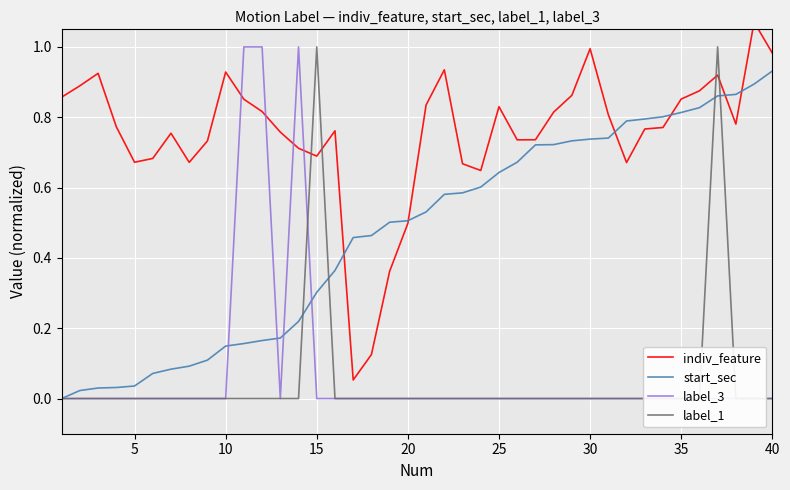

Reading left to right, what are all the values shown in this chart?

indiv_feature: 0.9	0.9	0.9	0.8	0.7	0.7	0.8	0.7	0.7	0.9	0.9	0.8	0.8	0.7	0.7	0.8	0.1	0.1	0.4	0.5	0.8	0.9	0.7	0.6	0.8	0.7	0.7	0.8	0.9	1.0	0.8	0.7	0.8	0.8	0.9	0.9	0.9	0.8	1.1	1.0
start_sec: 0.0	0.0	0.0	0.0	0.0	0.1	0.1	0.1	0.1	0.1	0.2	0.2	0.2	0.2	0.3	0.4	0.5	0.5	0.5	0.5	0.5	0.6	0.6	0.6	0.6	0.7	0.7	0.7	0.7	0.7	0.7	0.8	0.8	0.8	0.8	0.8	0.9	0.9	0.9	0.9
label_3: 0.0	0.0	0.0	0.0	0.0	0.0	0.0	0.0	0.0	0.0	1.0	1.0	0.0	1.0	0.0	0.0	0.0	0.0	0.0	0.0	0.0	0.0	0.0	0.0	0.0	0.0	0.0	0.0	0.0	0.0	0.0	0.0	0.0	0.0	0.0	0.0	0.0	0.0	0.0	0.0
label_1: 0.0	0.0	0.0	0.0	0.0	0.0	0.0	0.0	0.0	0.0	0.0	0.0	0.0	0.0	1.0	0.0	0.0	0.0	0.0	0.0	0.0	0.0	0.0	0.0	0.0	0.0	0.0	0.0	0.0	0.0	0.0	0.0	0.0	0.0	0.0	0.0	1.0	0.0	0.0	0.0